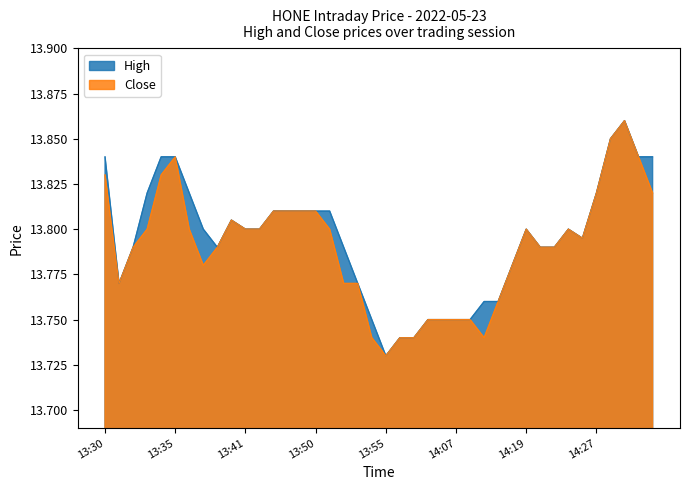

What is the label of the 20th point from the right?

13:55